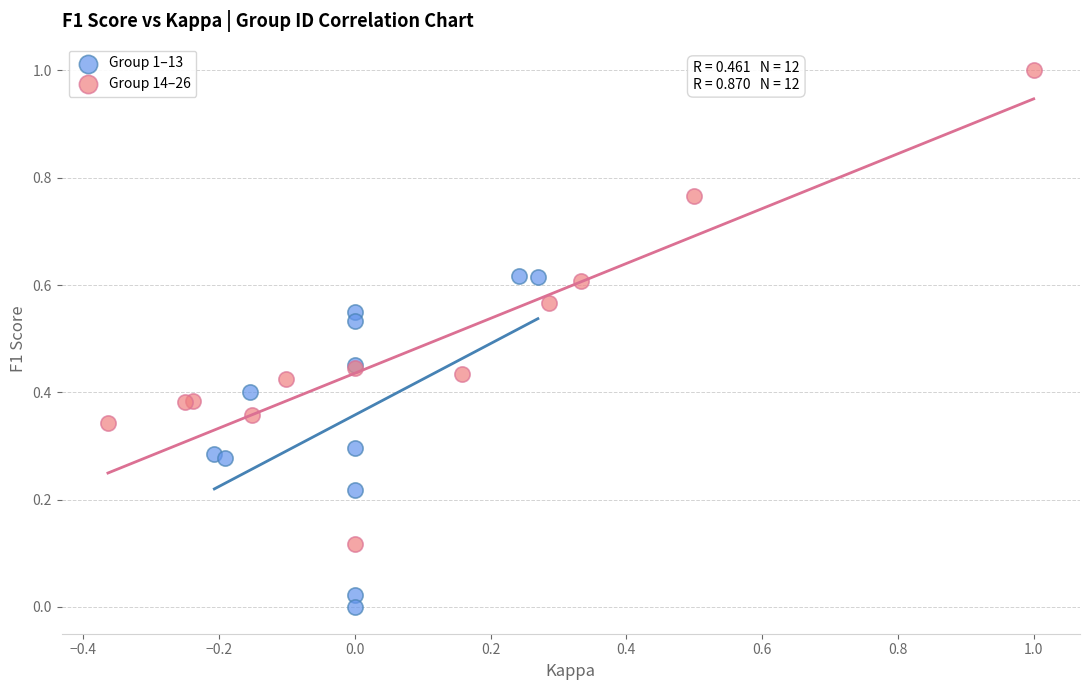

Which series has the largest Y range (max minus min)?

Group 14–26